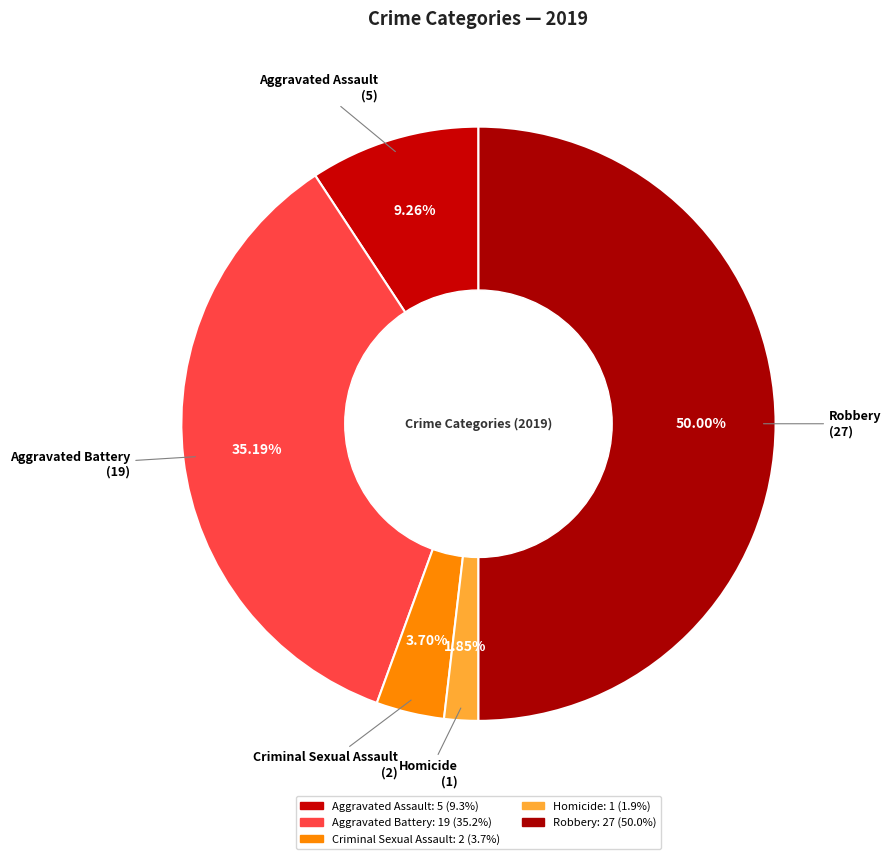

Rank the categories by value from lowest to highest.

Homicide, Criminal Sexual Assault, Aggravated Assault, Aggravated Battery, Robbery